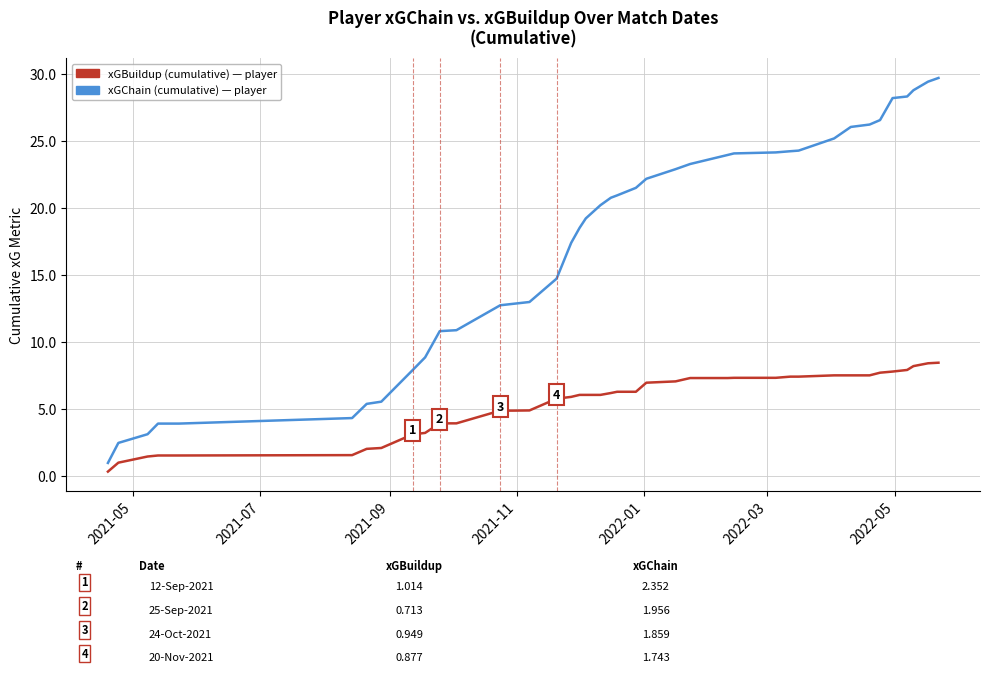

True or false: xGBuildup (cumulative) has a value of 0.7 at 2022-03.

False